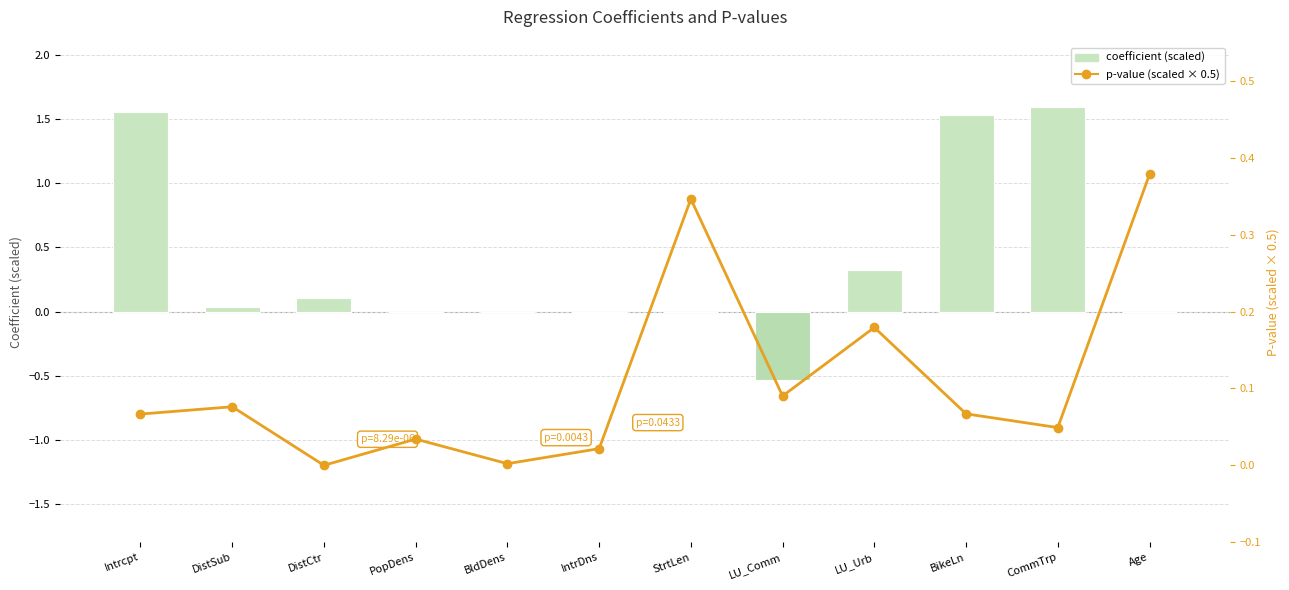

How many distinct data groups are displayed?

2